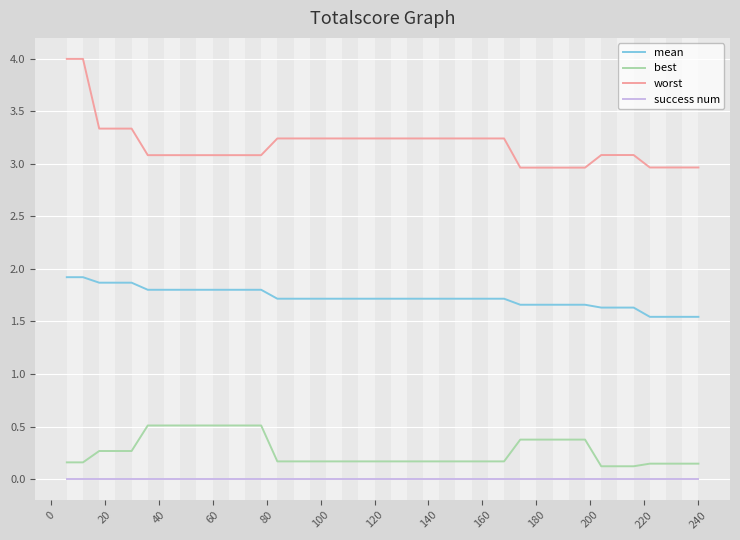

Which series has the largest range (max minus min)?

worst